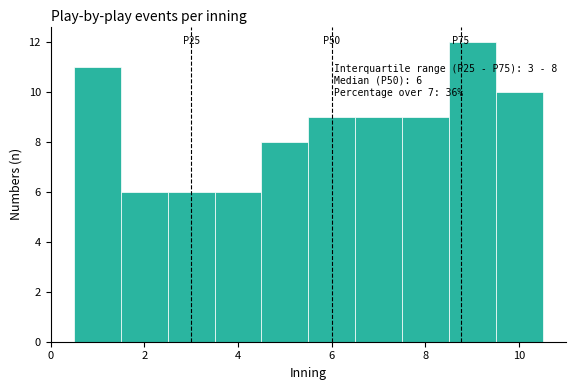

Which range on the x-axis has the tallest bar?

8.5 to 9.5